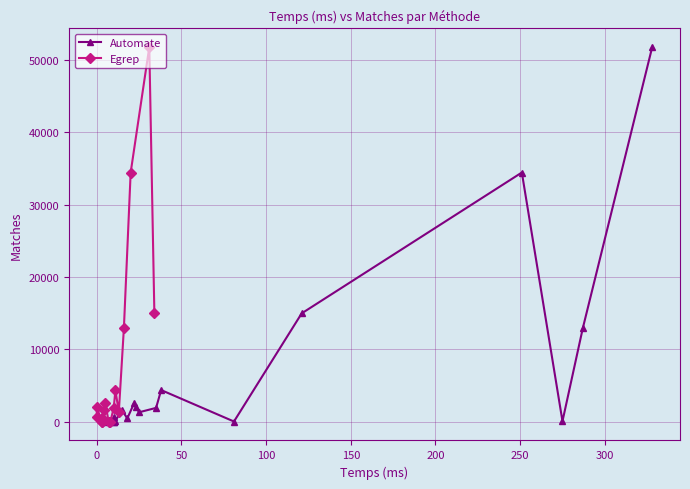

What is the value of the Automate point at the 13th from the left?

29